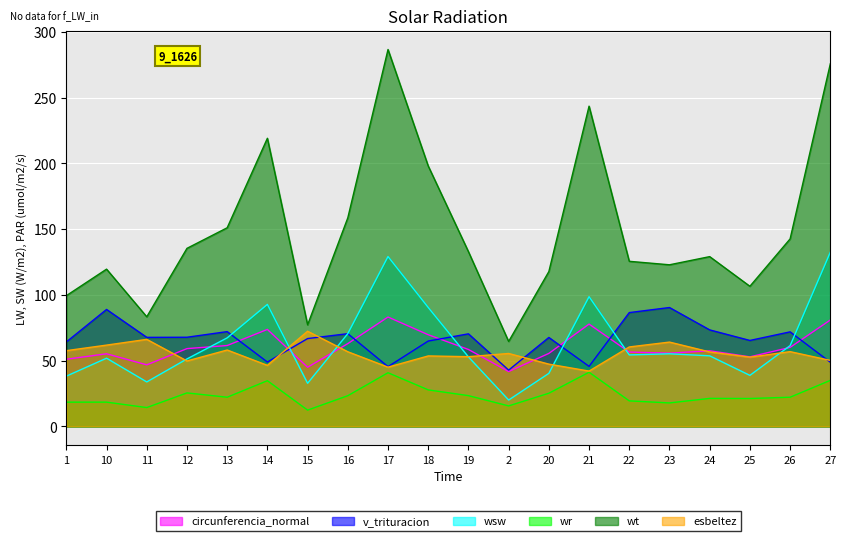

How many lines are shown in the chart?

6